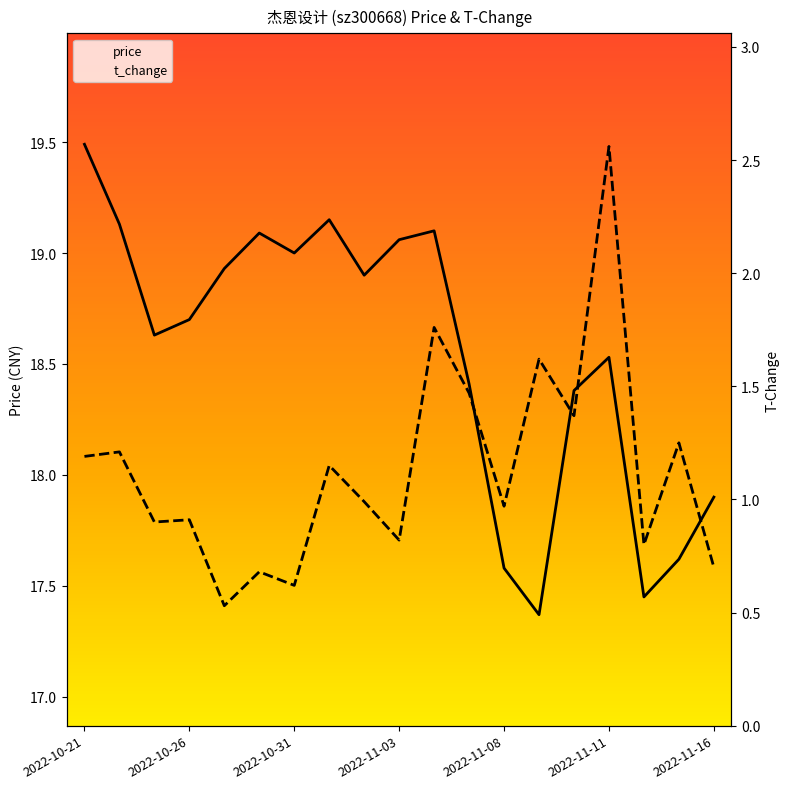

True or false: price and t_change cross at least once.

False